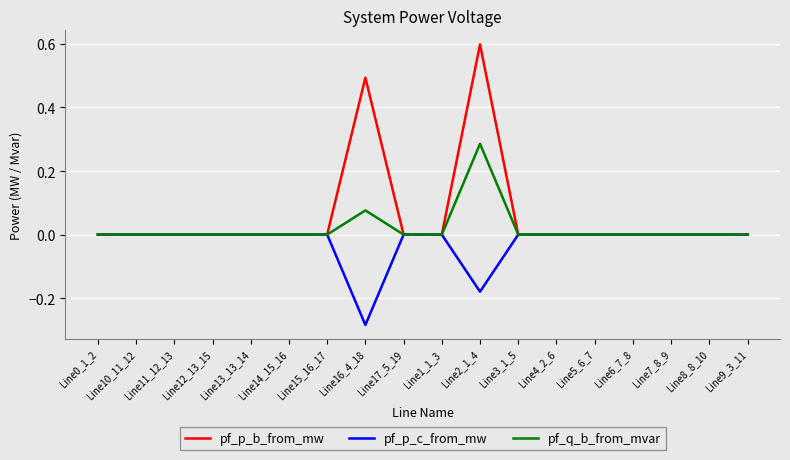

Which series has the largest range (max minus min)?

pf_p_b_from_mw